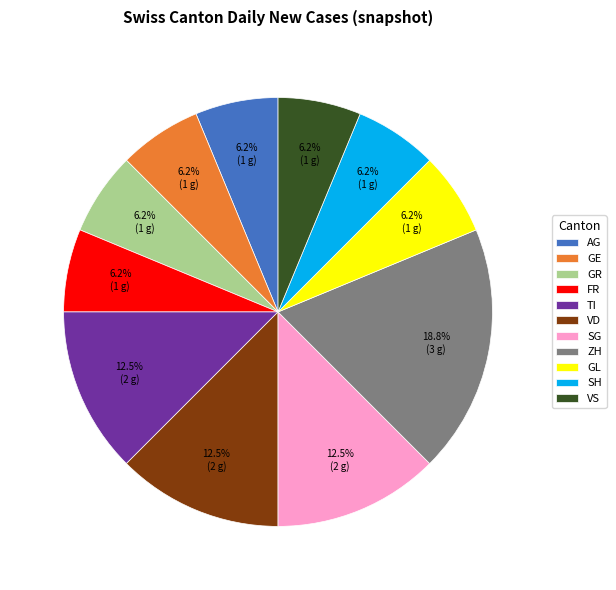

Does GE account for over 50% of the chart?

No